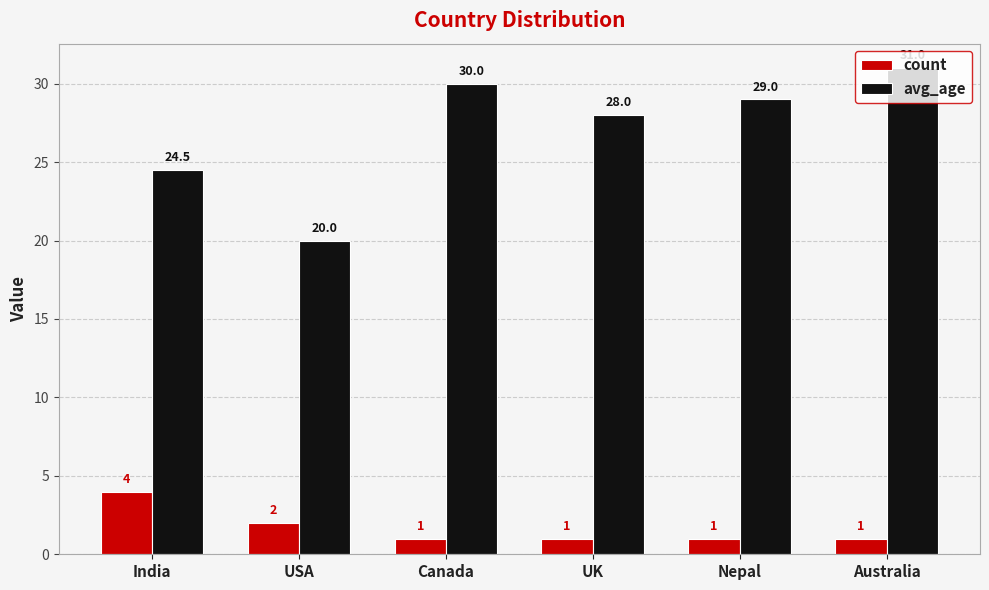

Which category has the highest value in the count series?

India